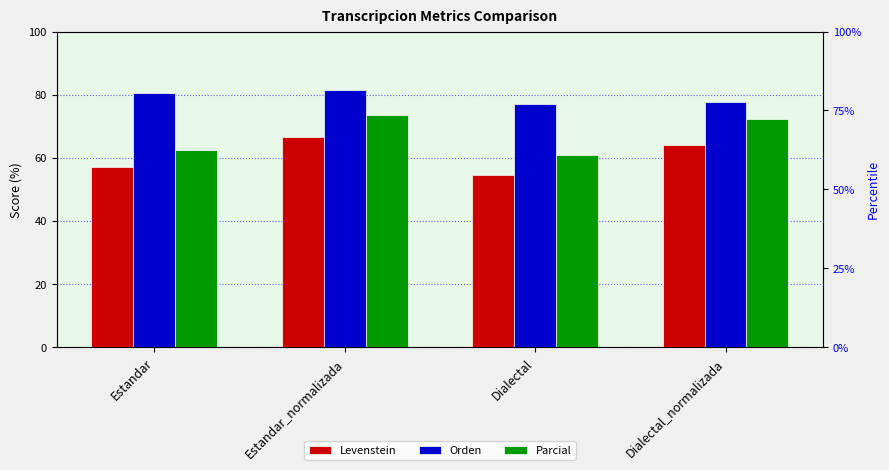

Does the chart contain stacked bars?

No